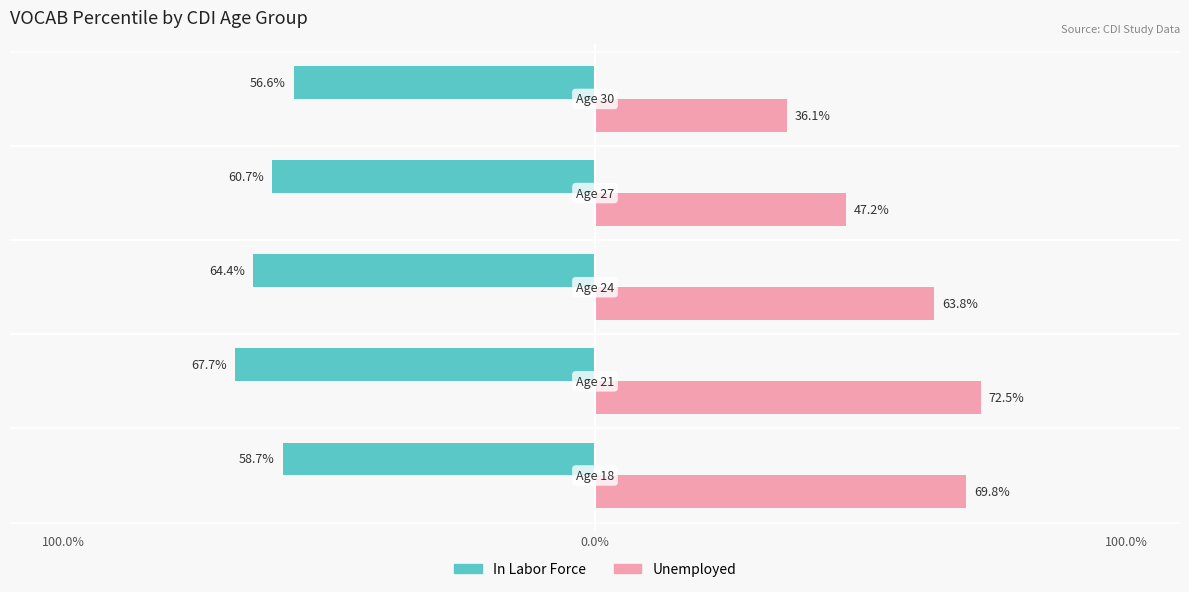

How many data points in In Labor Force are above 60?

3